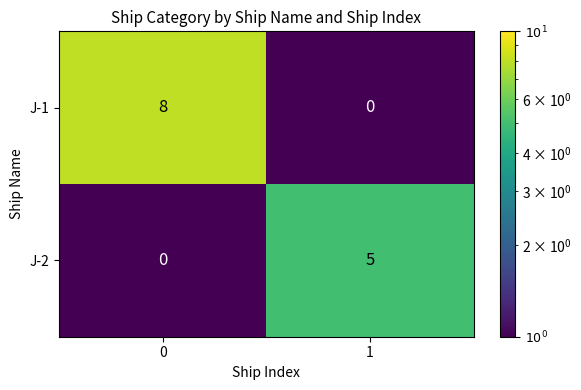

What is the sum of all J-2 values?

5